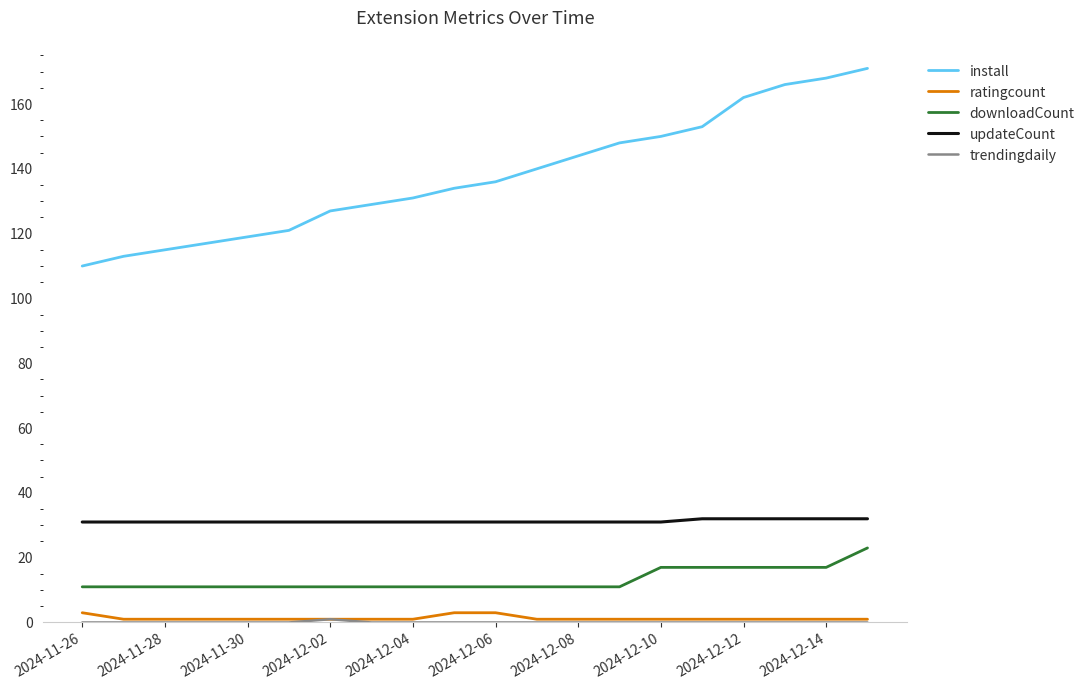

How many series are shown in this chart?

5